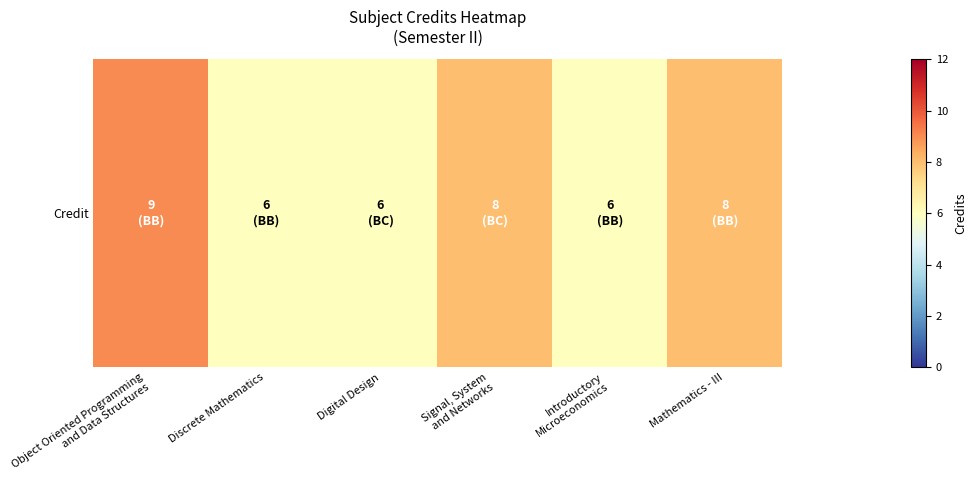

What is the smallest value displayed?

6